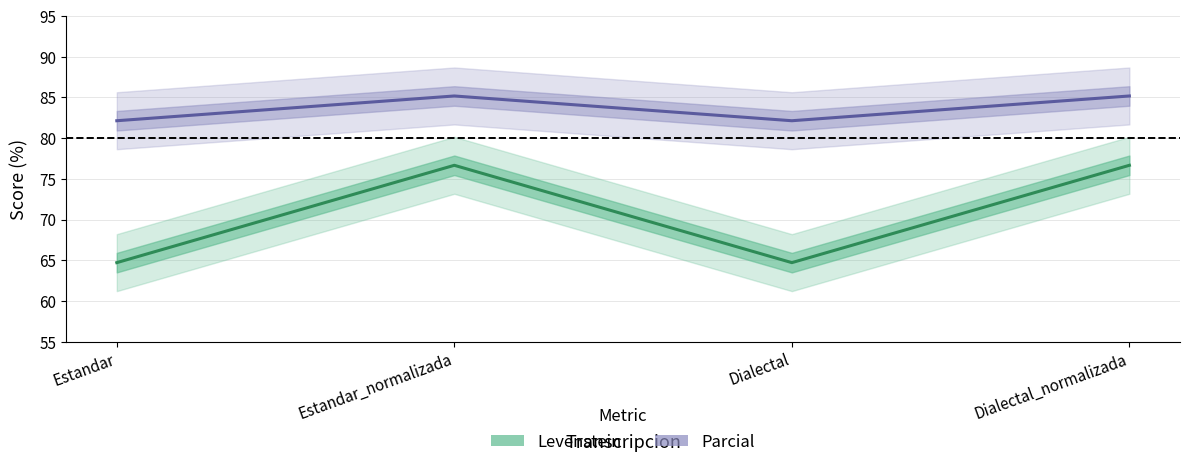

At which category is the sum across all series the highest?

Estandar_normalizada